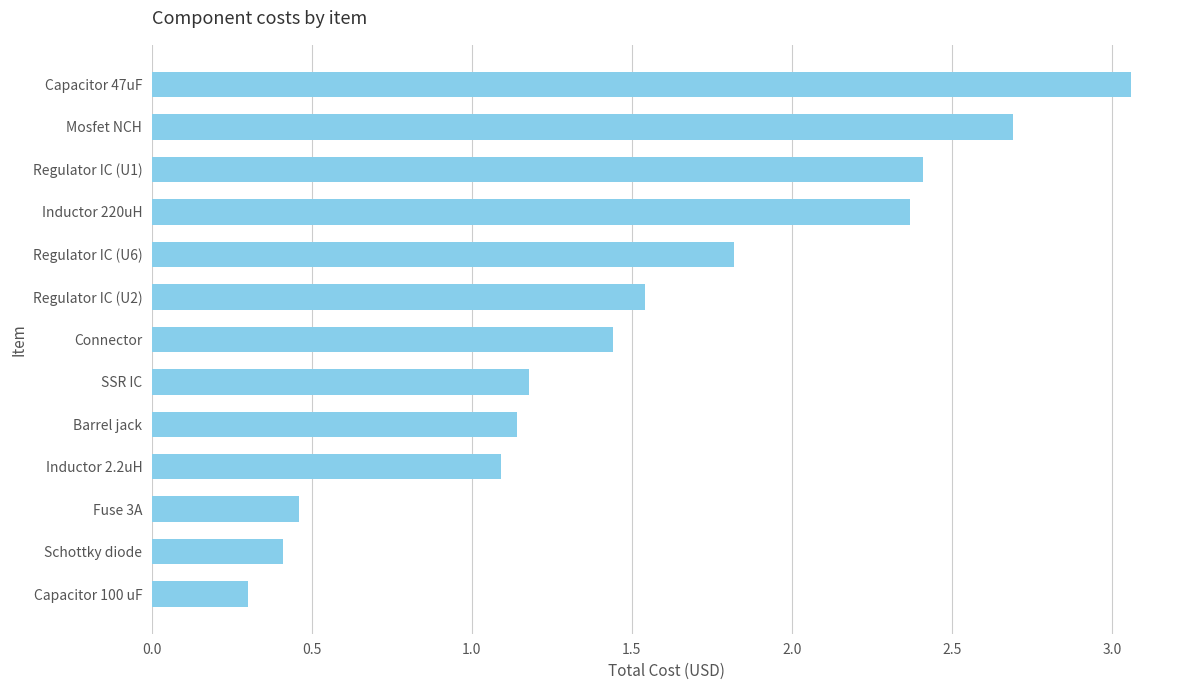

At which category does the chart reach its peak across all series?

Capacitor 47uF